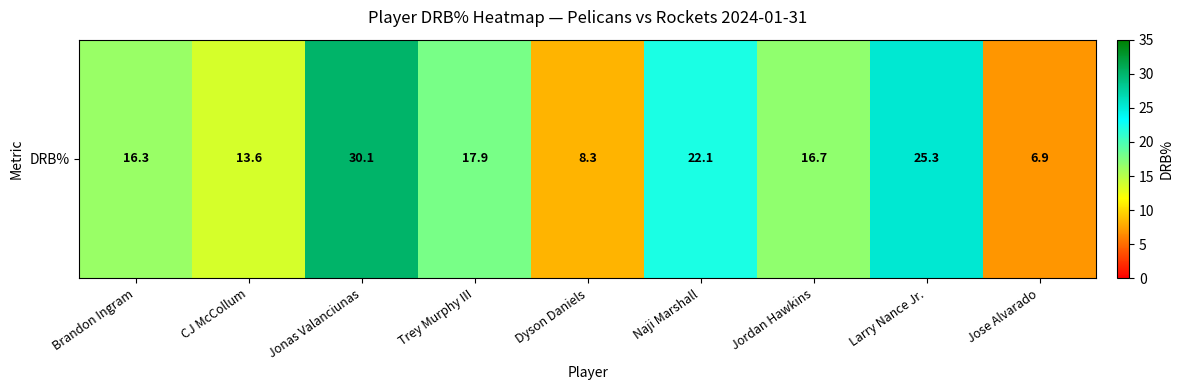

List the labels in order of value, smallest first.

Jose Alvarado, Dyson Daniels, CJ McCollum, Brandon Ingram, Jordan Hawkins, Trey Murphy III, Naji Marshall, Larry Nance Jr., Jonas Valanciunas